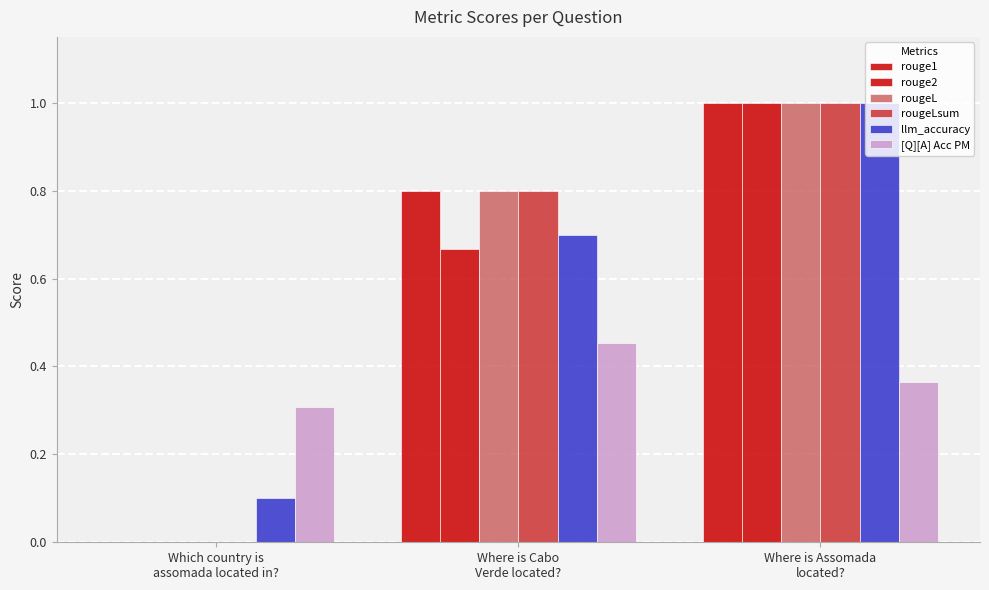

Where is llm_accuracy nearest to the value 0?

Which country is
assomada located in?